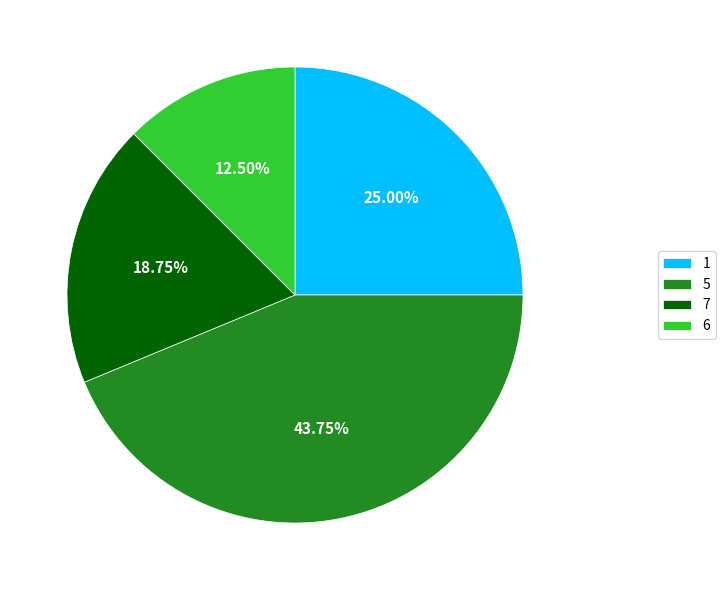

Combined, do 1 and 5 account for over 50%?

Yes